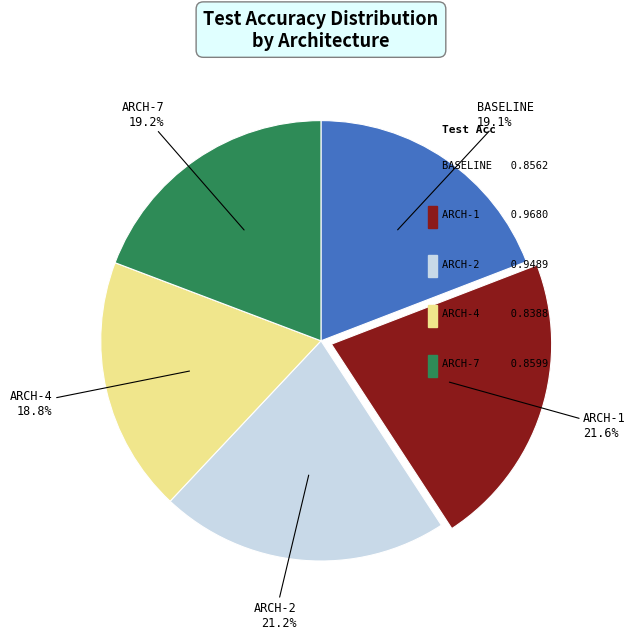

What percentage is the architecture-1-phcd_paper slice, to the nearest percent?

22%